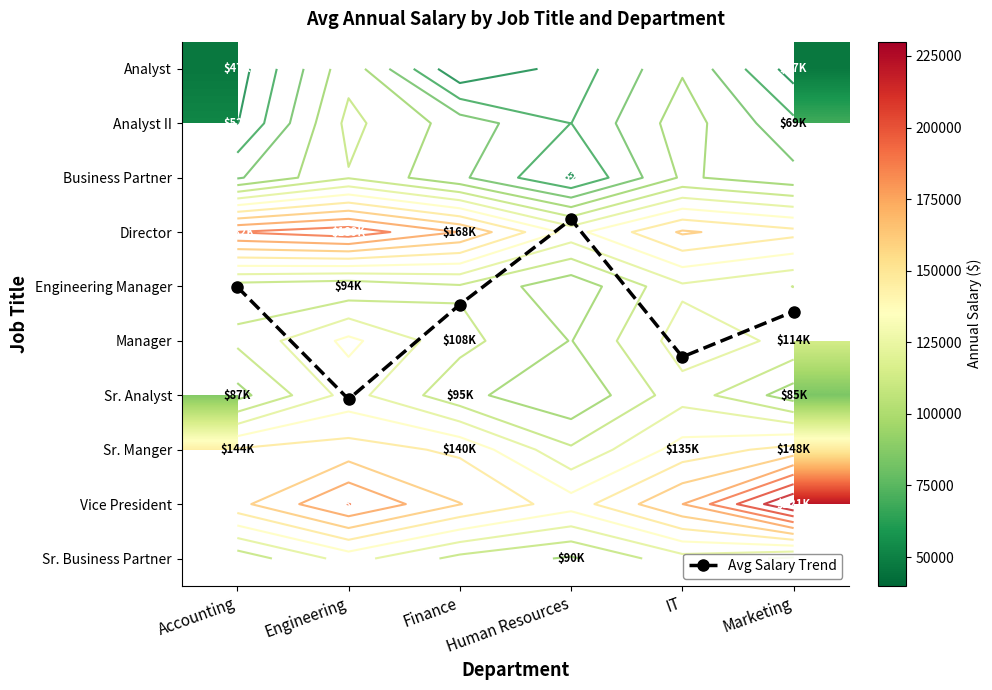

Which label corresponds to the smallest value in the chart?

Human Resources